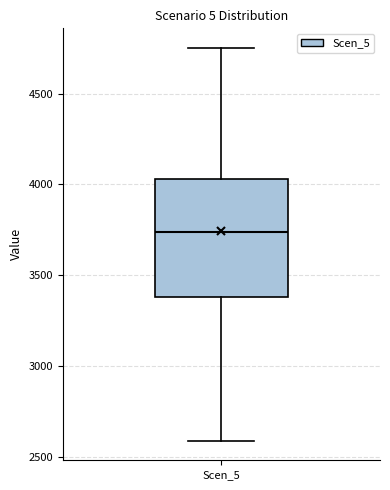

Where does the lower whisker of the box for Scen_5 end on the y-axis? The values are not printed on the chart, so give them approximately, as read against the axis.

2600